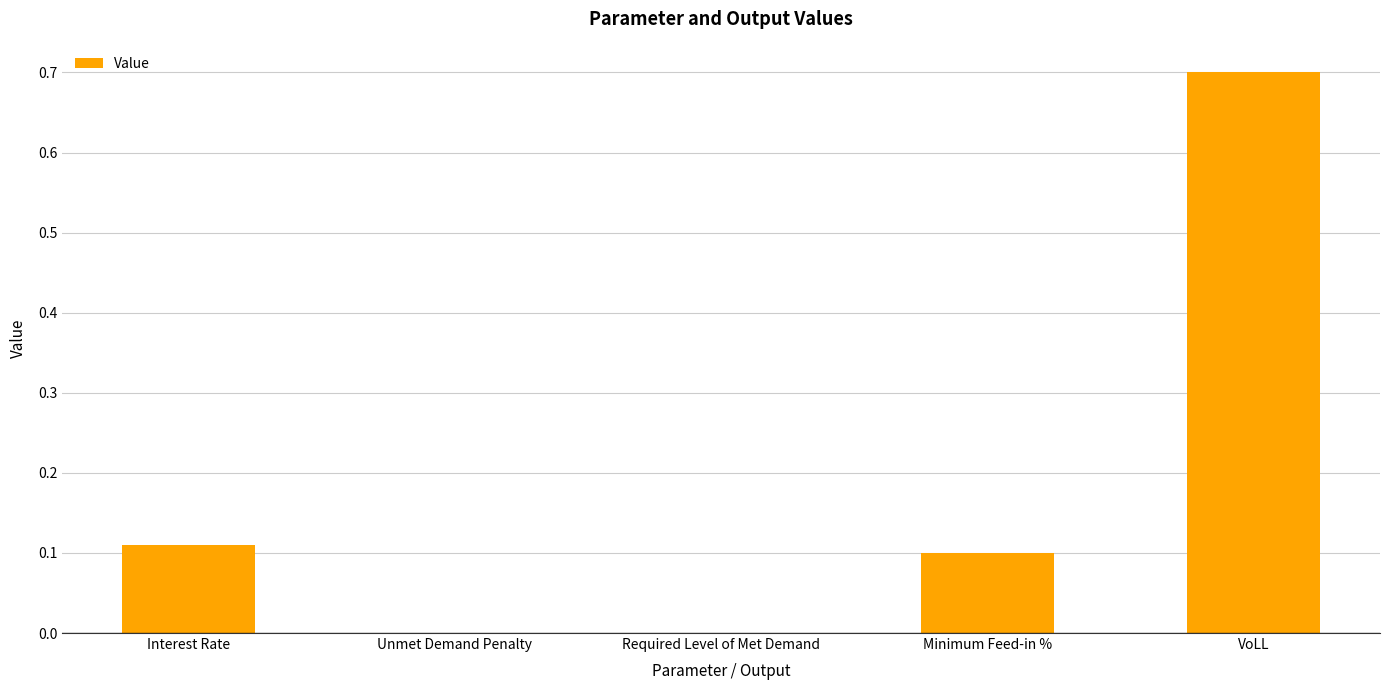

Is it true that the value at VoLL is 0.7?

True